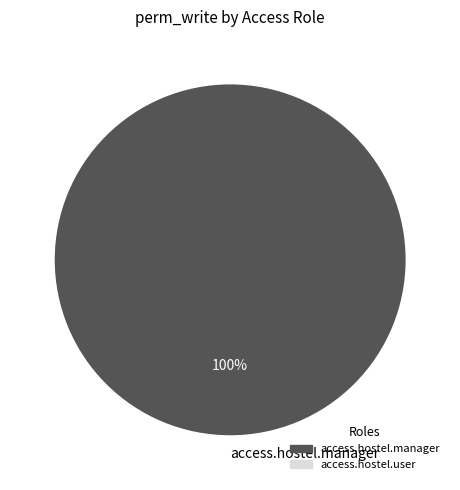

What percentage is the access.hostel.manager slice, to the nearest percent?

100%